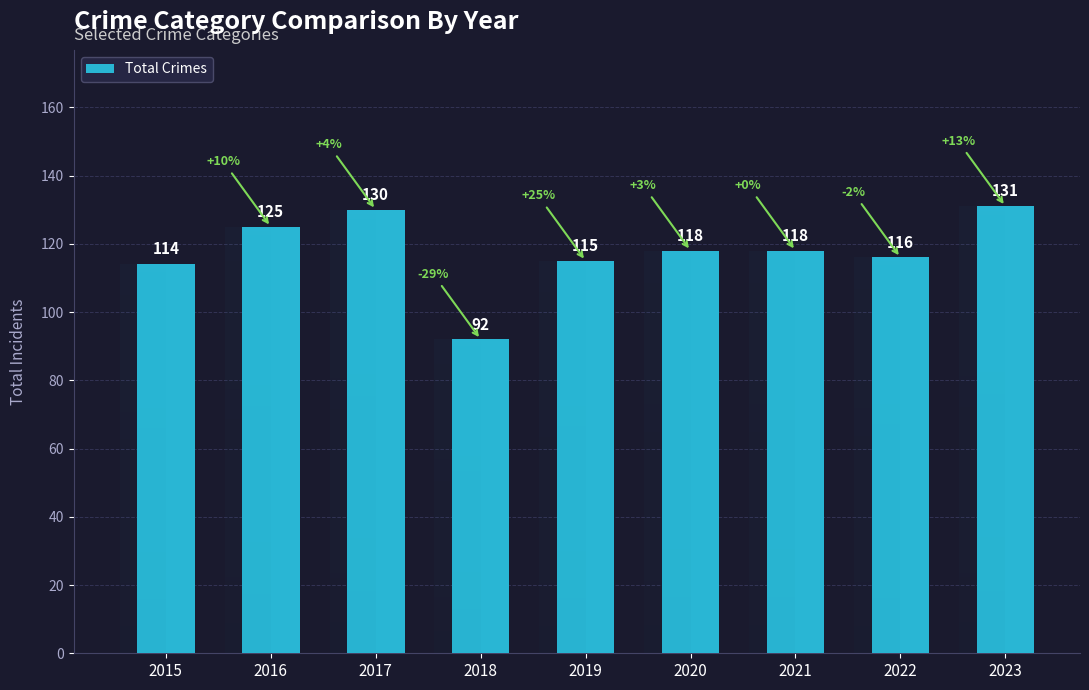

Where is the data nearest to the value 111?

2015